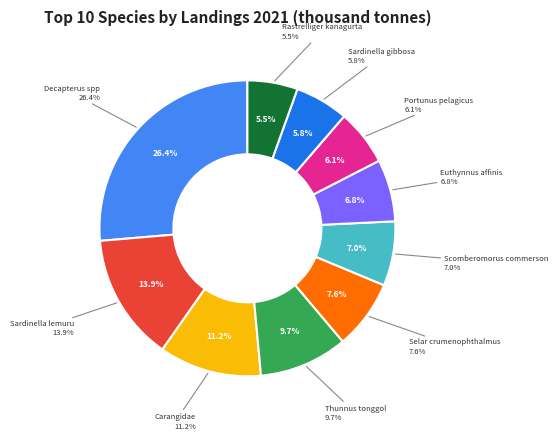

Is there a majority slice in this chart?

No